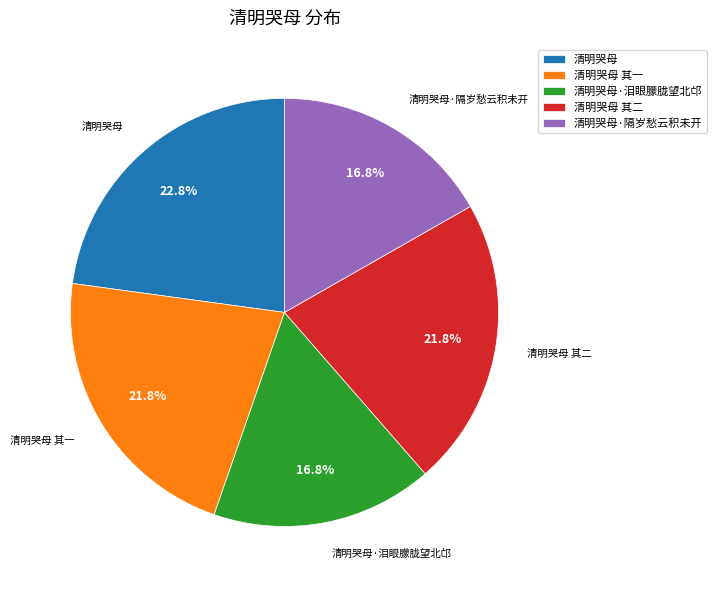

True or false: 清明哭母 其二 accounts for 13% of the total.

False